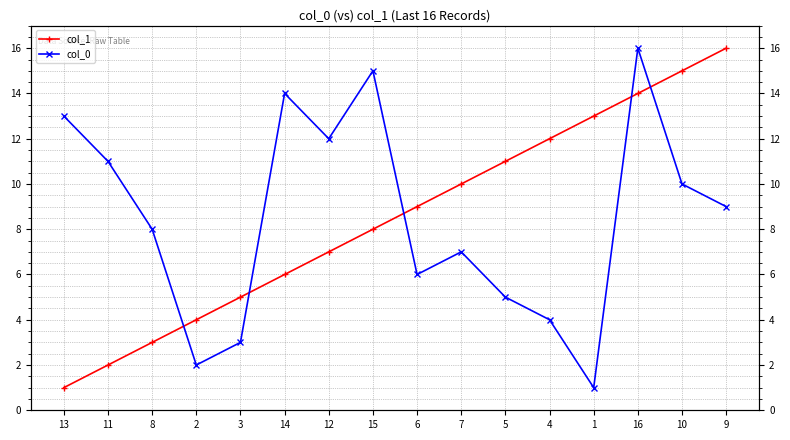

Rank the series by their maximum value, from highest to lowest.

col_1, col_0